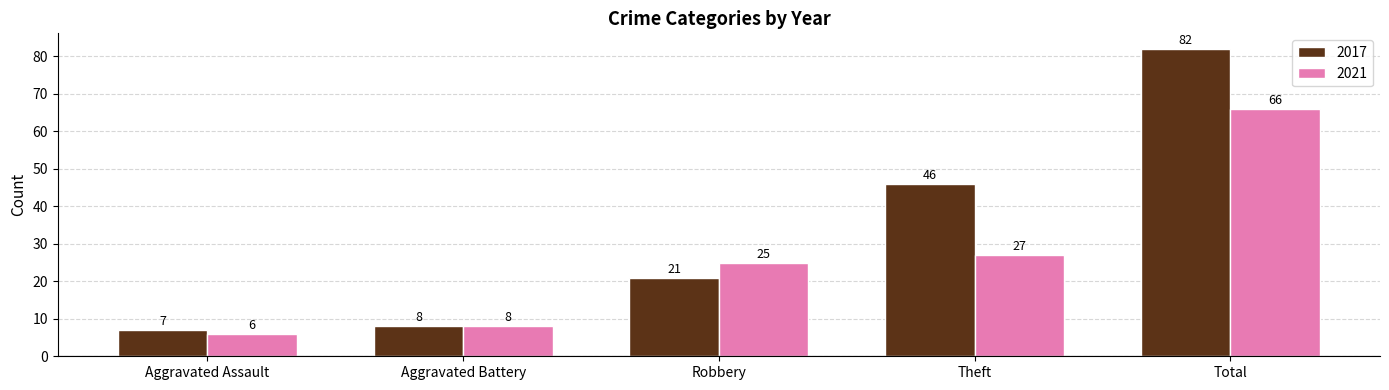

List the series in order of their overall mean, highest first.

2017, 2021